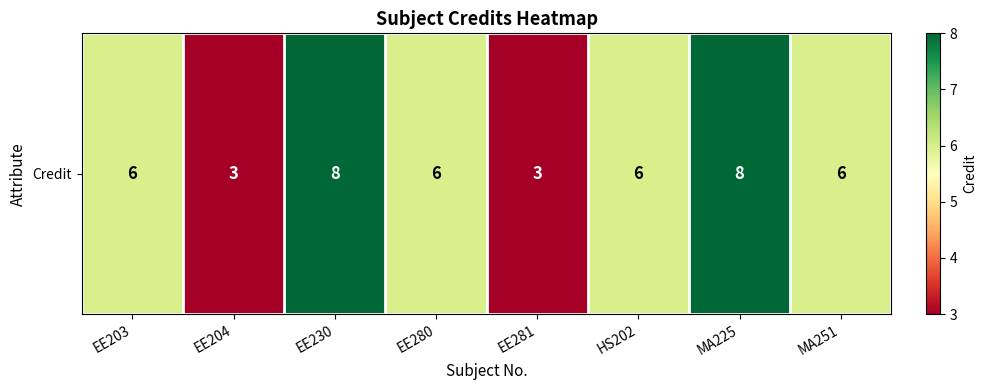

Where is the data nearest to the value 5?

EE203